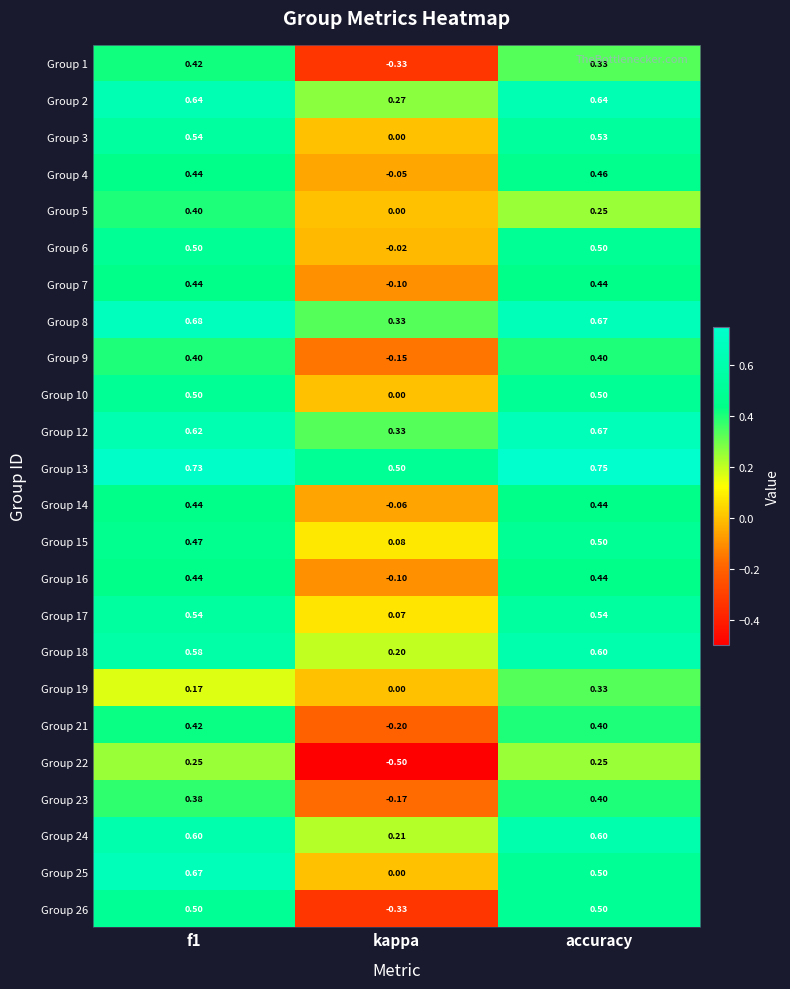

Which series has the largest total across all categories?

Group 13